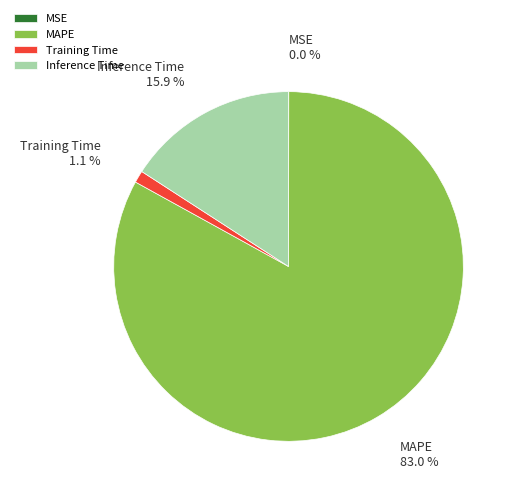

What is the majority slice?

MAPE